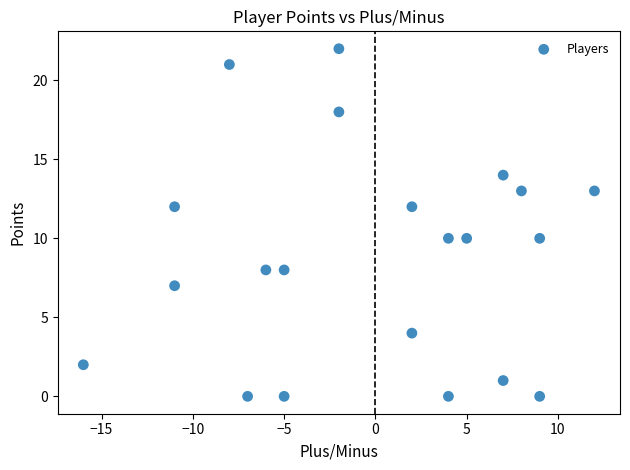

What is the range of X values (max minus min)?

28